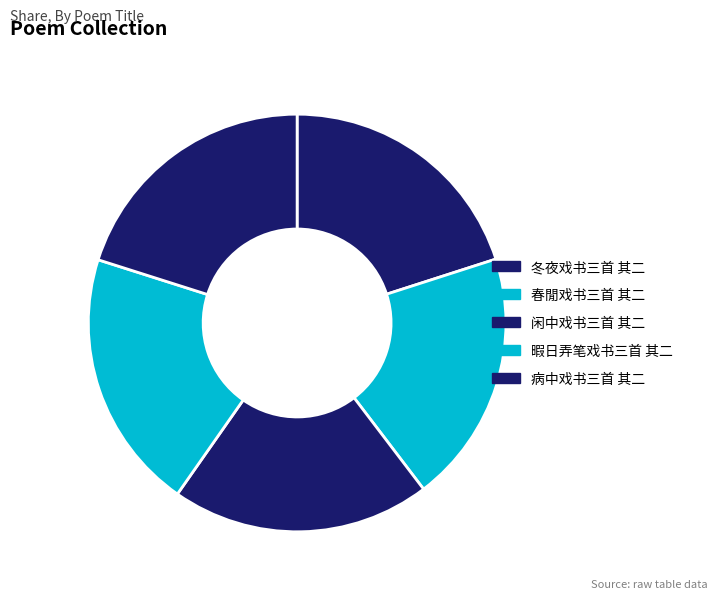

What portion of the pie excludes 病中戏书三首 其二?

79.9%